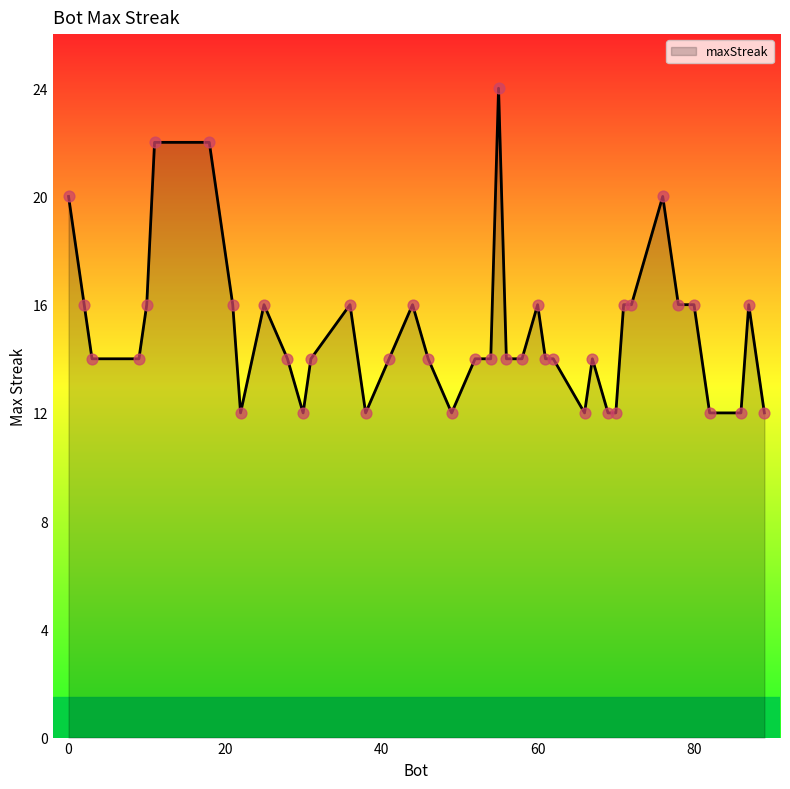

What is the minimum value shown in the chart?

12